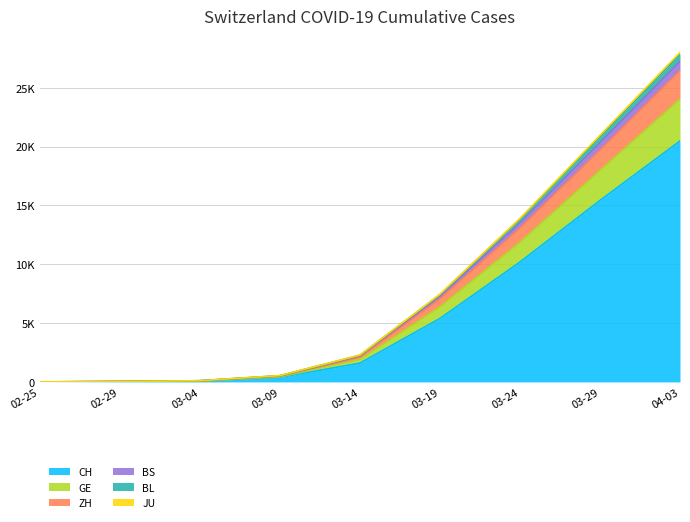

True or false: GE and JU intersect in this chart.

False